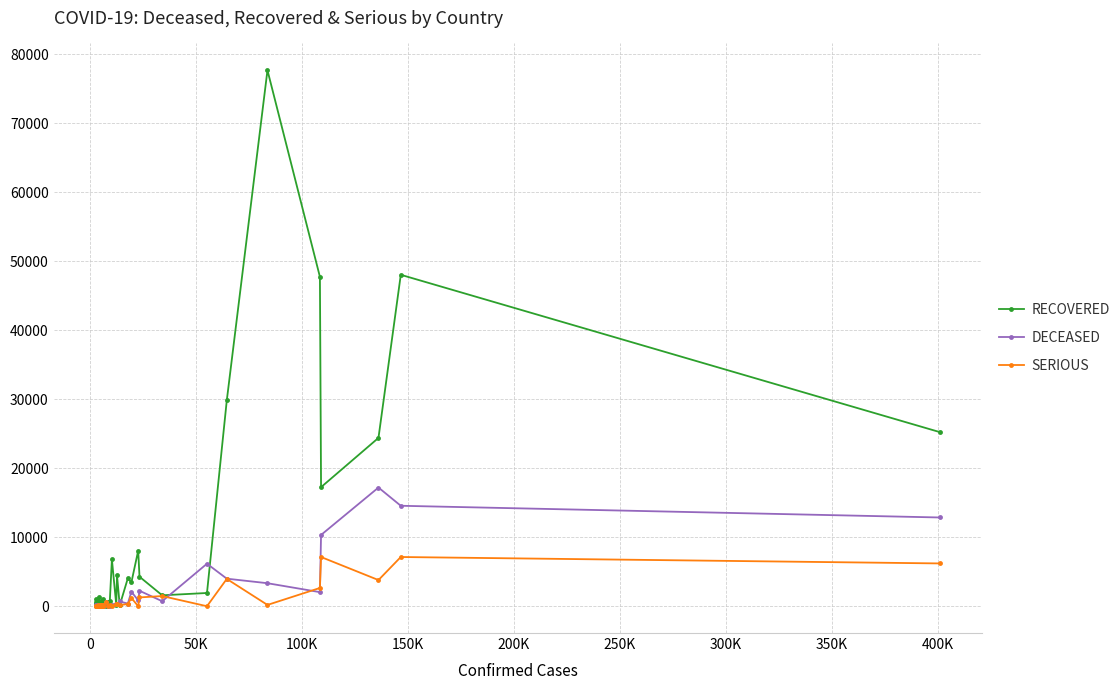

True or false: DECEASED has more than 0 interior local peaks.

True